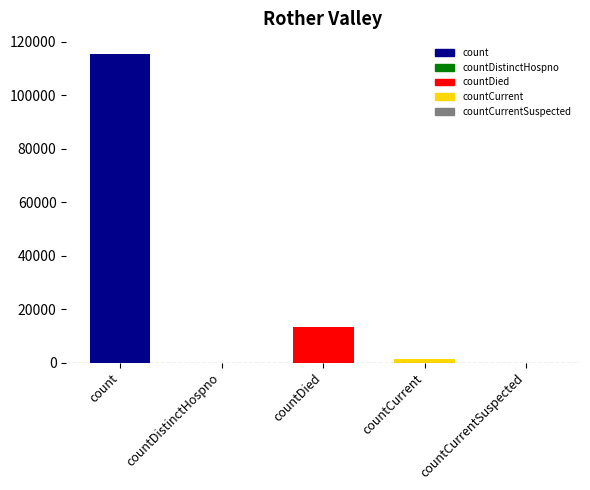

The value at countCurrentSuspected is -51685. True or false?

False